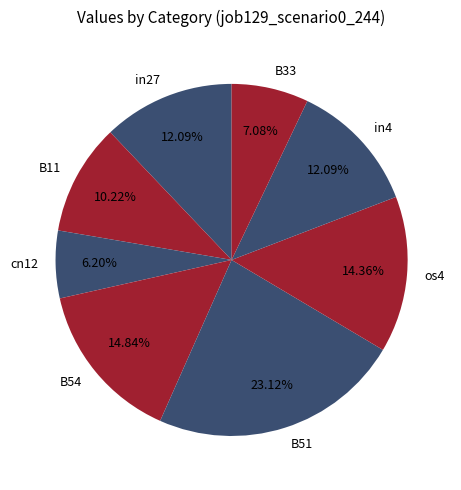

To the nearest percent, what is the difference between the largest and smallest slice percentages?

17%